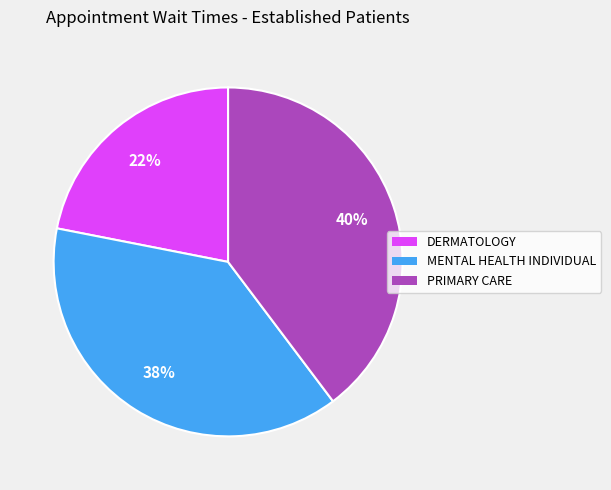

True or false: DERMATOLOGY accounts for 22% of the total.

True